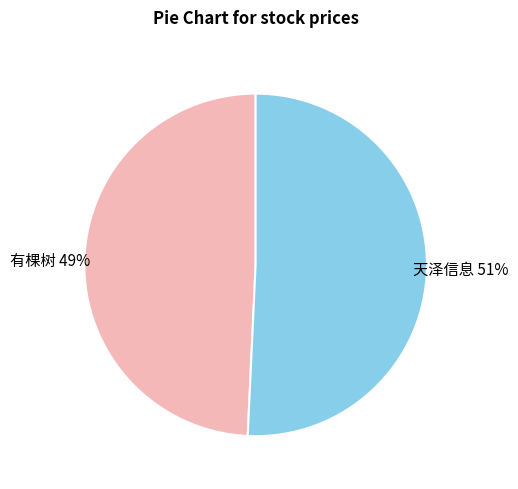

What percentage is the 有棵树 slice, to the nearest percent?

49%